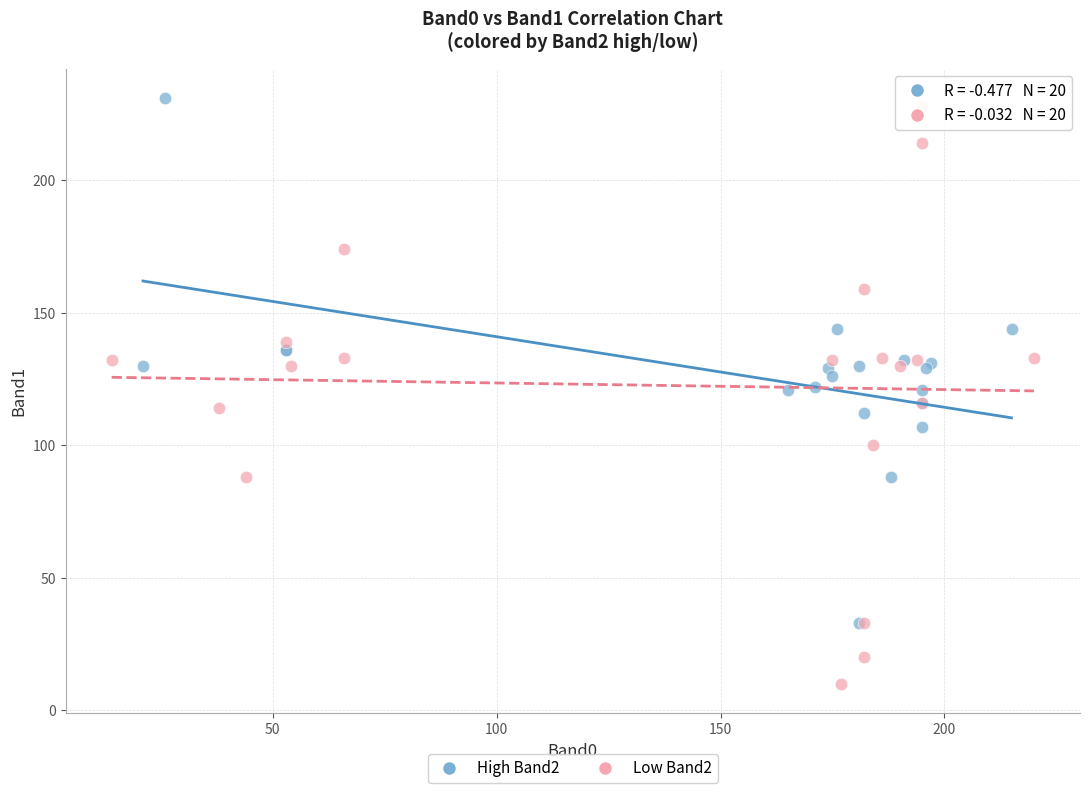

Which series has the widest spread of Y values?

Low Band2